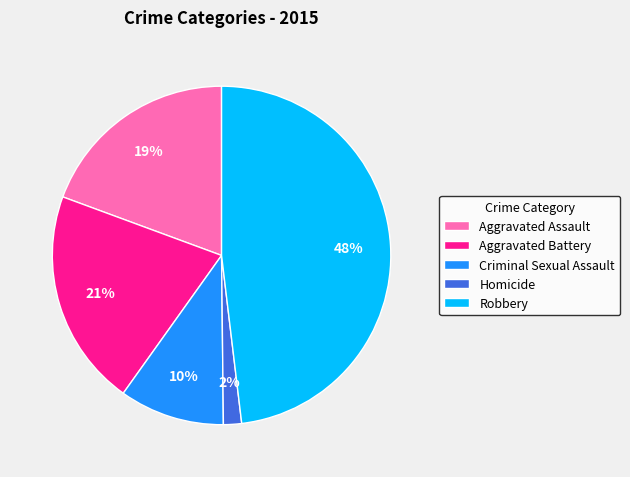

To the nearest percent, what percentage of the pie is Homicide?

2%